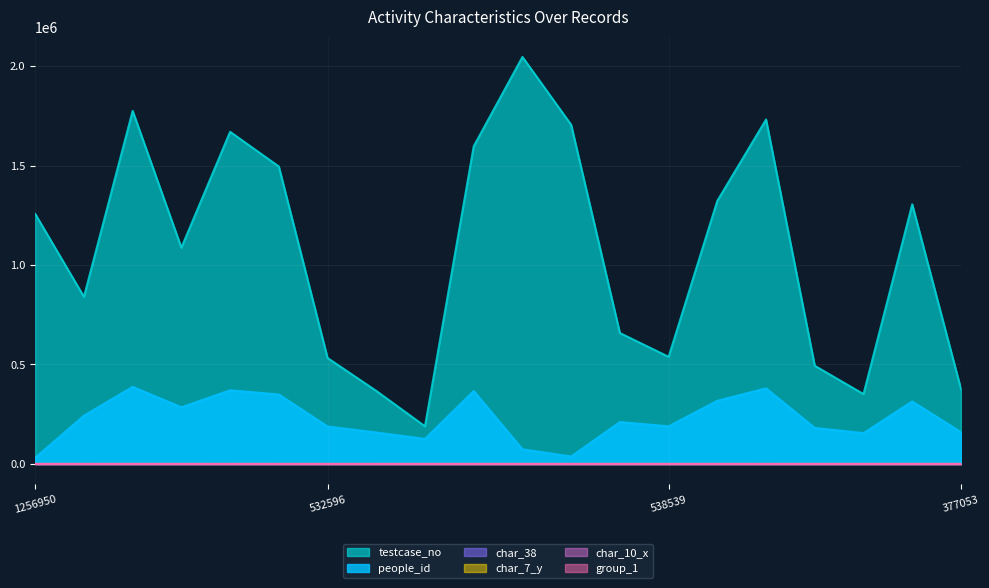

What is the average value of the people_id series?

226094